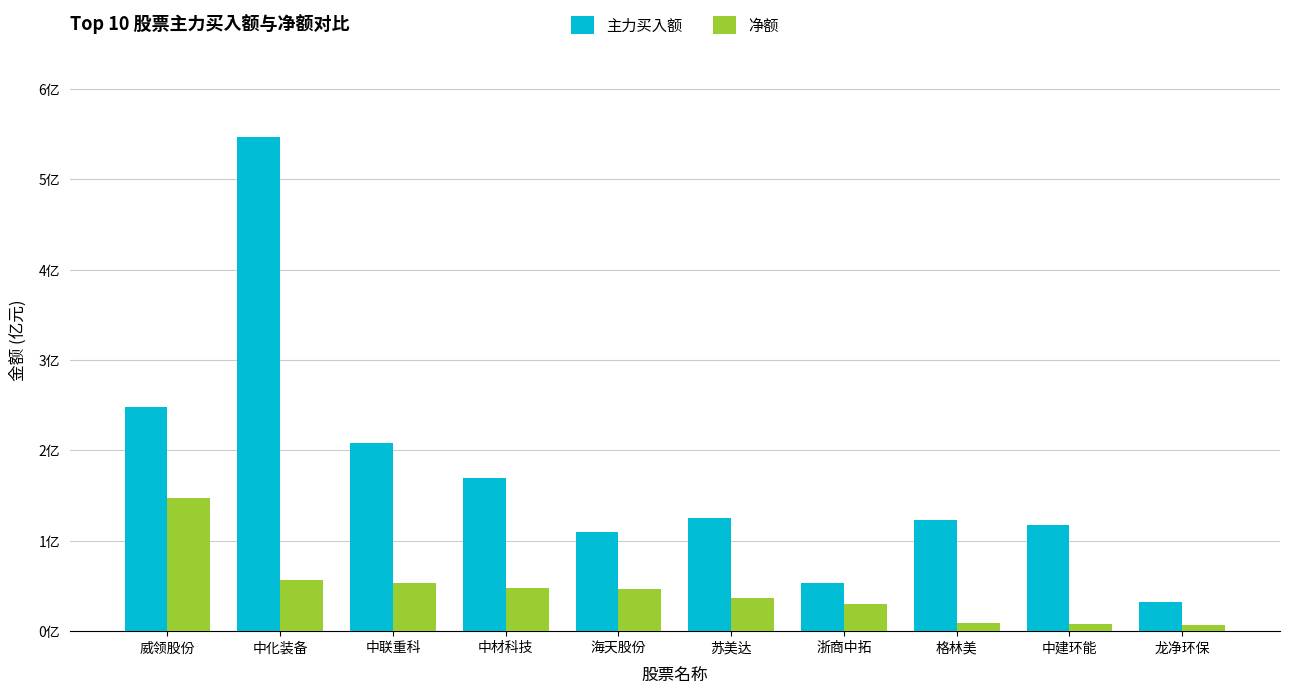

What is the maximum value shown in the chart?

5.5